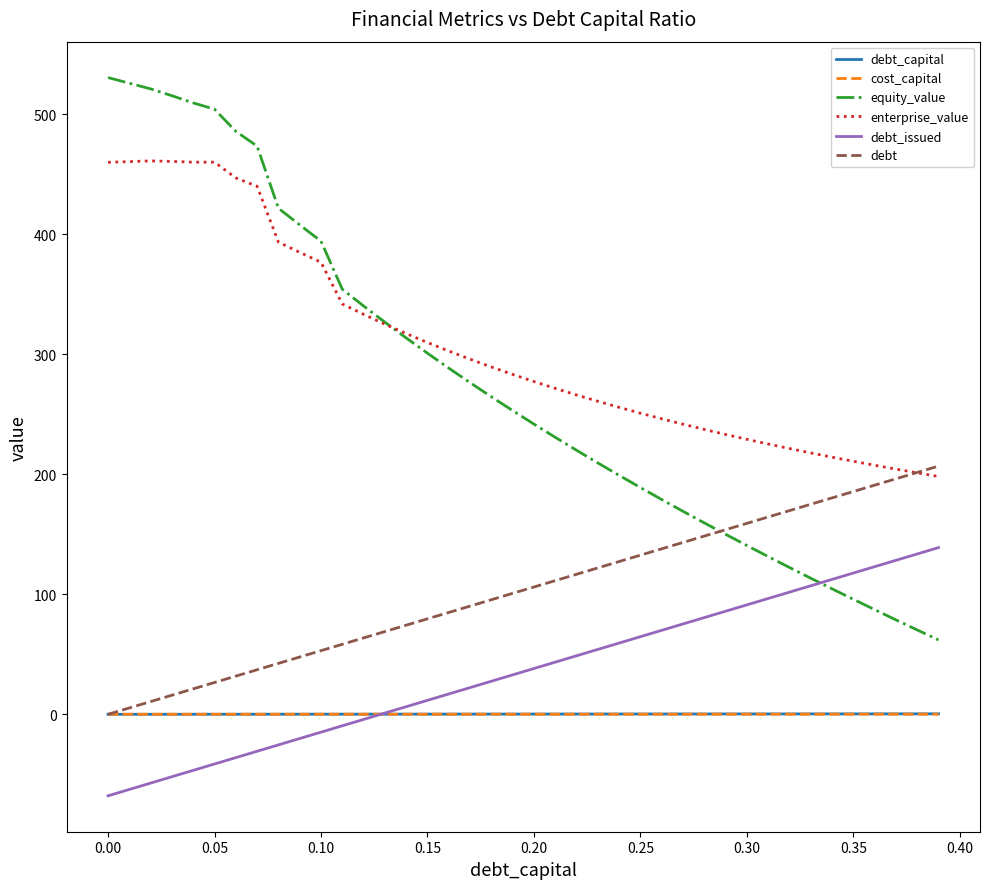

Which series has the largest range (max minus min)?

equity_value